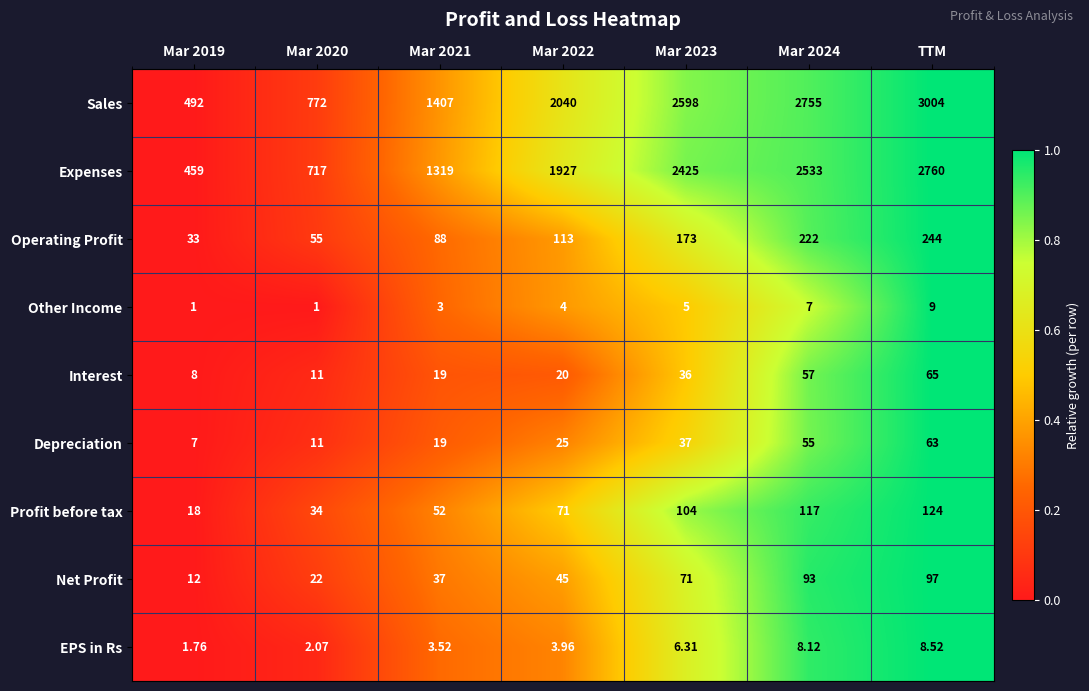

Which series has the largest range (max minus min)?

Sales